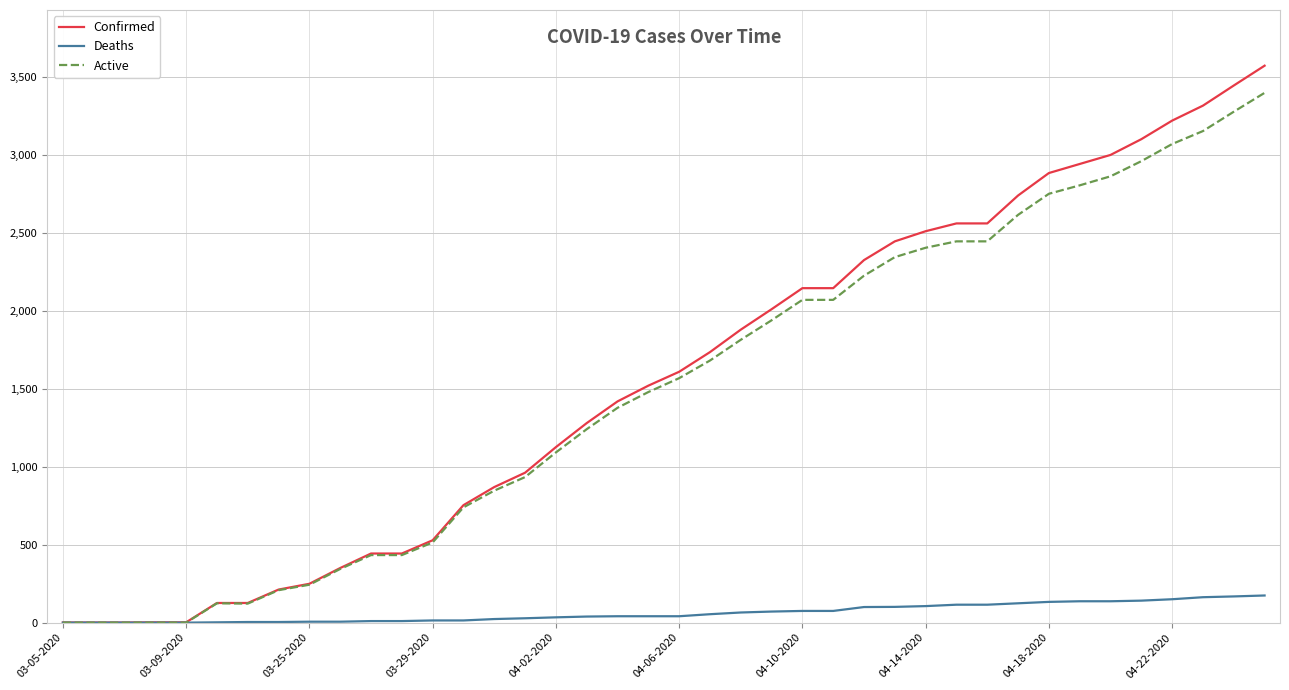

How many categories are shown in the chart?

40